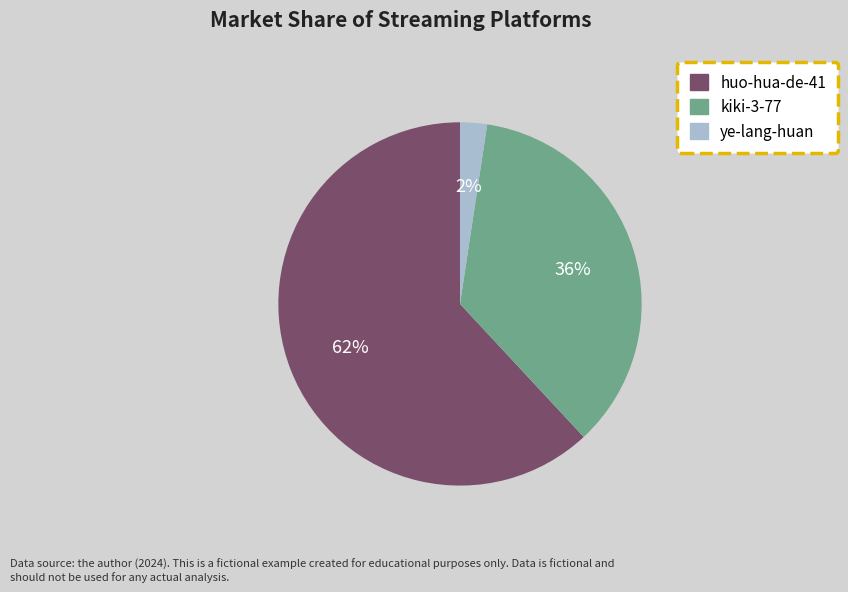

The huo-hua-de-41 slice represents 55% of the pie. True or false?

False